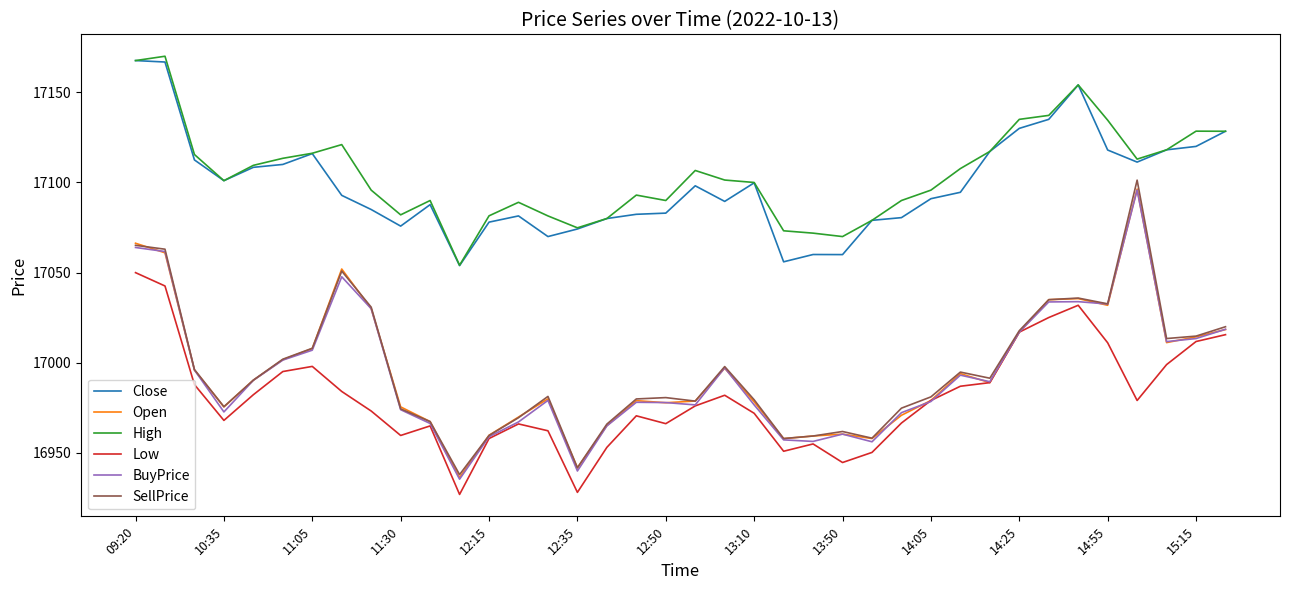

Which series has the widest spread of values?

SellPrice